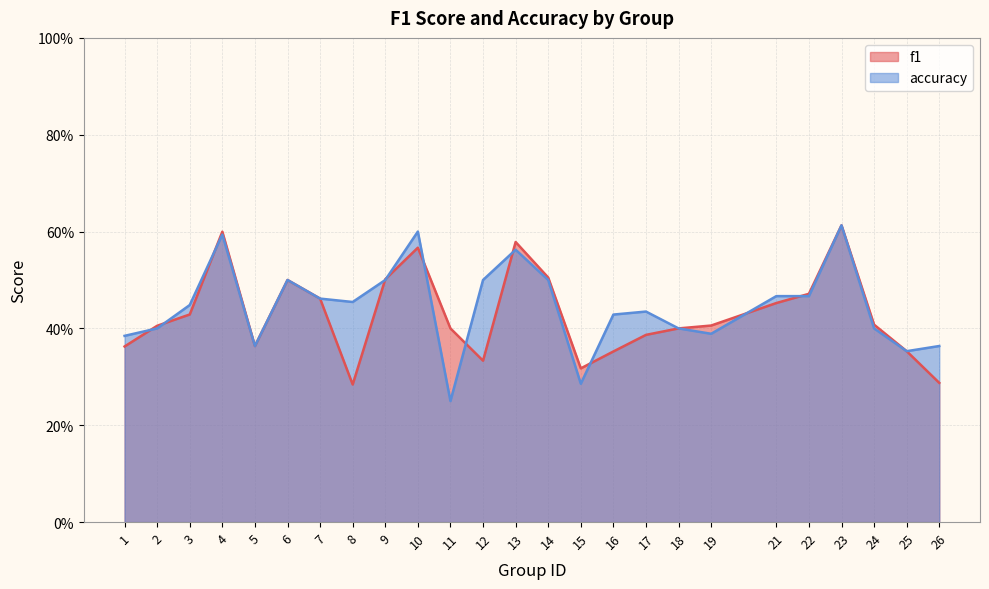

Which series has the widest spread of values?

accuracy